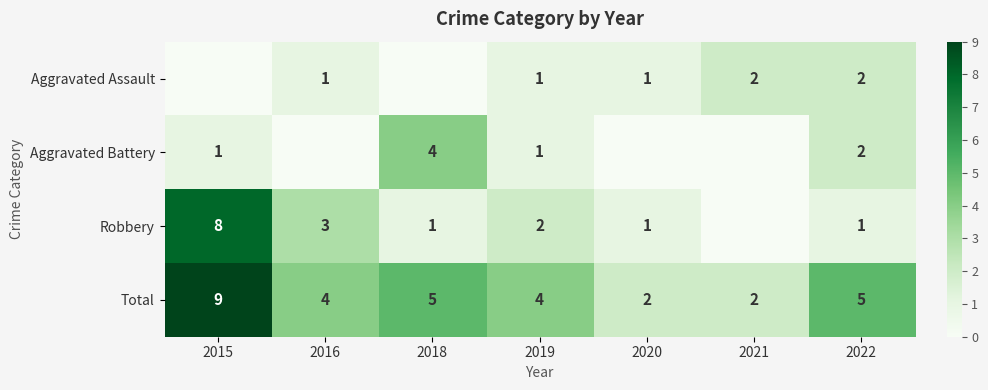

What is the difference between the maximum and minimum values in the Total series?

7